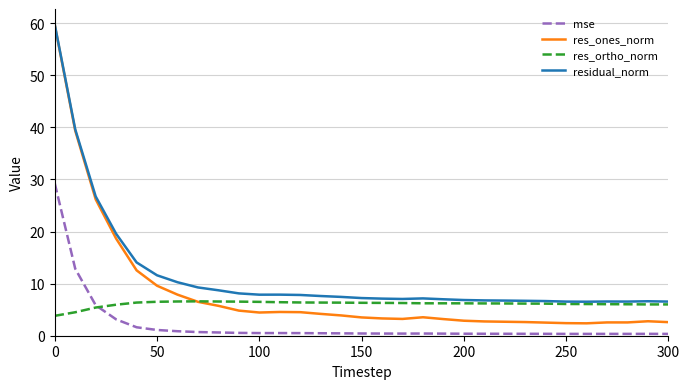

List the series in order of their overall mean, lowest first.

mse, res_ortho_norm, res_ones_norm, residual_norm